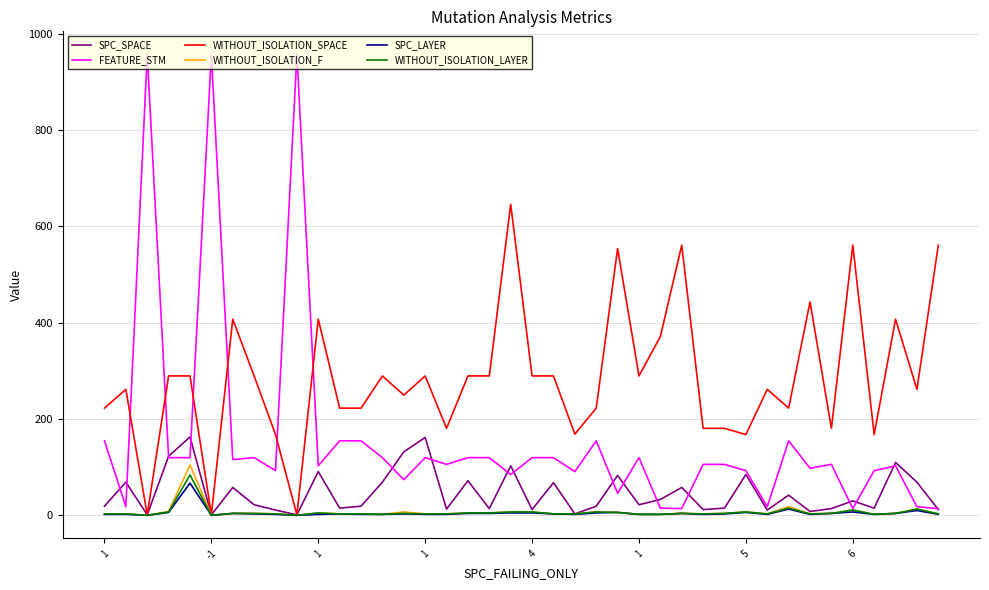

True or false: FEATURE_STM and WITHOUT_ISOLATION_SPACE intersect in this chart.

True